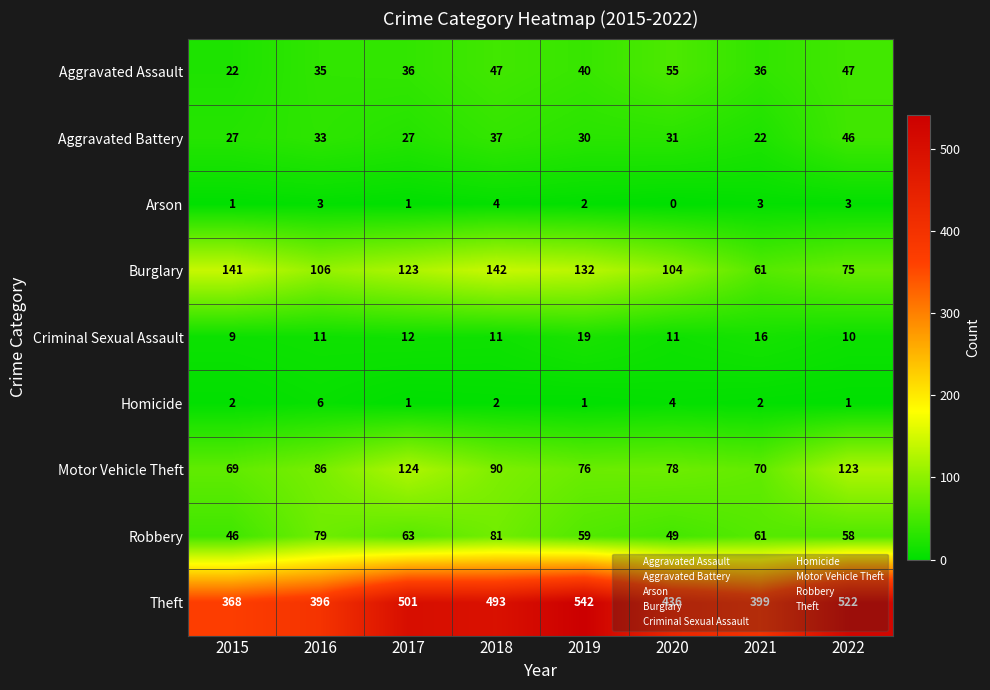

At how many categories does at least one series exceed 433?

5